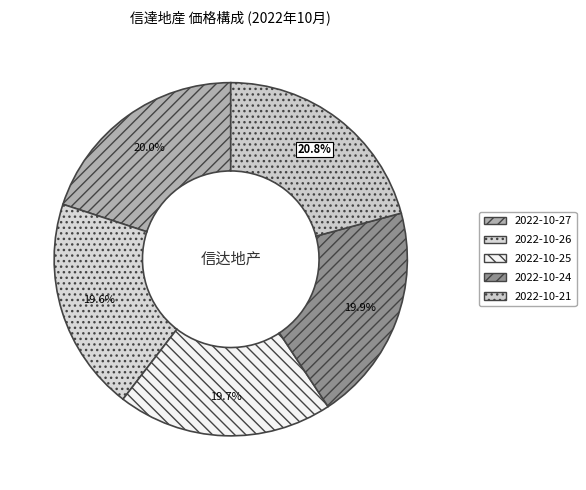

Is it true that 2022-10-27 is 20% of the pie?

True